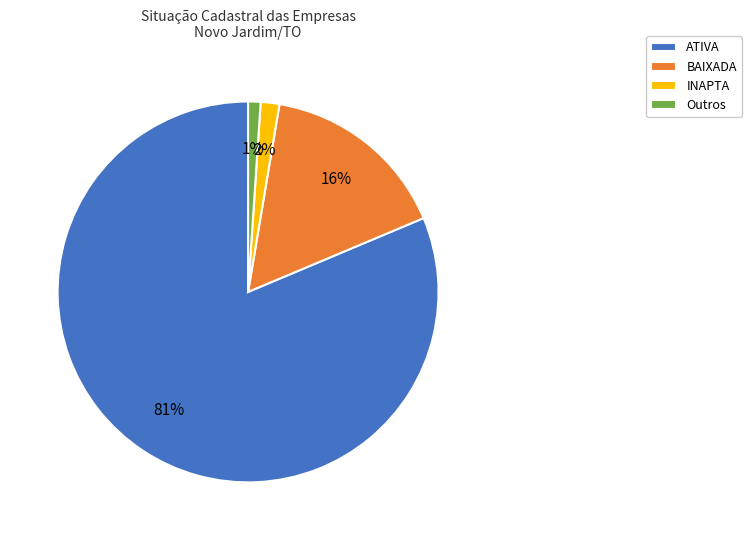

Which category has the biggest portion of the pie?

ATIVA